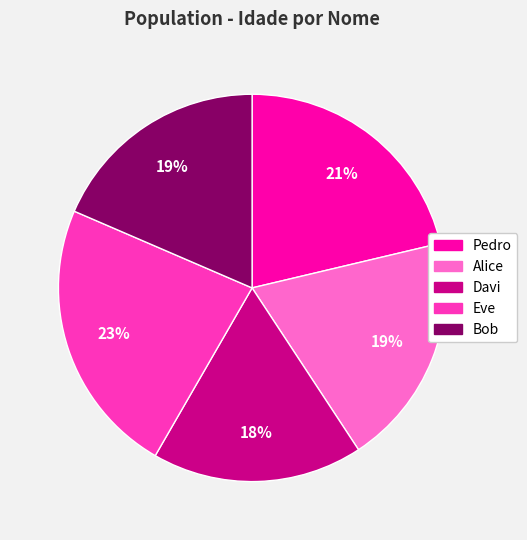

To the nearest percent, what is the average slice percentage?

20%